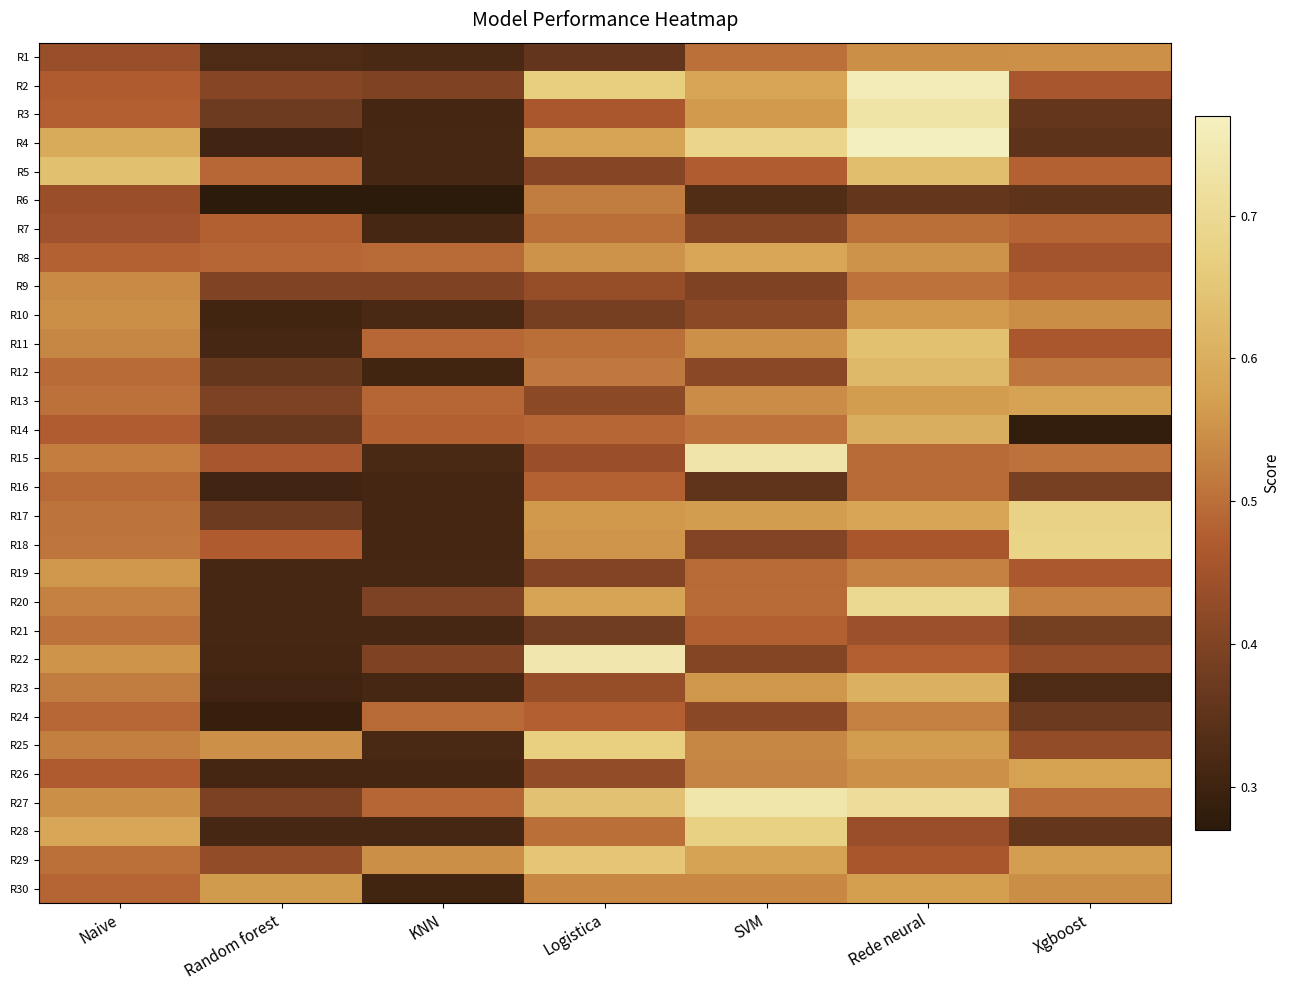

Reading left to right, extract all data points from this chart.

R1: Naive=0.4	Random forest=0.3	KNN=0.3	Logistica=0.4	SVM=0.5	Rede neural=0.5	Xgboost=0.5
R2: Naive=0.5	Random forest=0.4	KNN=0.4	Logistica=0.7	SVM=0.6	Rede neural=0.8	Xgboost=0.5
R3: Naive=0.5	Random forest=0.4	KNN=0.3	Logistica=0.5	SVM=0.6	Rede neural=0.7	Xgboost=0.4
R4: Naive=0.6	Random forest=0.3	KNN=0.3	Logistica=0.6	SVM=0.7	Rede neural=0.8	Xgboost=0.3
R5: Naive=0.6	Random forest=0.5	KNN=0.3	Logistica=0.4	SVM=0.5	Rede neural=0.6	Xgboost=0.5
R6: Naive=0.4	Random forest=0.3	KNN=0.3	Logistica=0.5	SVM=0.3	Rede neural=0.4	Xgboost=0.3
R7: Naive=0.4	Random forest=0.5	KNN=0.3	Logistica=0.5	SVM=0.4	Rede neural=0.5	Xgboost=0.5
R8: Naive=0.5	Random forest=0.5	KNN=0.5	Logistica=0.6	SVM=0.6	Rede neural=0.6	Xgboost=0.5
R9: Naive=0.5	Random forest=0.4	KNN=0.4	Logistica=0.4	SVM=0.4	Rede neural=0.5	Xgboost=0.5
R10: Naive=0.5	Random forest=0.3	KNN=0.3	Logistica=0.4	SVM=0.4	Rede neural=0.6	Xgboost=0.5
R11: Naive=0.5	Random forest=0.3	KNN=0.5	Logistica=0.5	SVM=0.5	Rede neural=0.6	Xgboost=0.5
R12: Naive=0.5	Random forest=0.4	KNN=0.3	Logistica=0.5	SVM=0.4	Rede neural=0.6	Xgboost=0.5
R13: Naive=0.5	Random forest=0.4	KNN=0.5	Logistica=0.4	SVM=0.5	Rede neural=0.6	Xgboost=0.6
R14: Naive=0.5	Random forest=0.4	KNN=0.5	Logistica=0.5	SVM=0.5	Rede neural=0.6	Xgboost=0.3
R15: Naive=0.5	Random forest=0.5	KNN=0.3	Logistica=0.4	SVM=0.7	Rede neural=0.5	Xgboost=0.5
R16: Naive=0.5	Random forest=0.3	KNN=0.3	Logistica=0.5	SVM=0.4	Rede neural=0.5	Xgboost=0.4
R17: Naive=0.5	Random forest=0.4	KNN=0.3	Logistica=0.6	SVM=0.6	Rede neural=0.6	Xgboost=0.7
R18: Naive=0.5	Random forest=0.5	KNN=0.3	Logistica=0.6	SVM=0.4	Rede neural=0.5	Xgboost=0.7
R19: Naive=0.6	Random forest=0.3	KNN=0.3	Logistica=0.4	SVM=0.5	Rede neural=0.5	Xgboost=0.5
R20: Naive=0.5	Random forest=0.3	KNN=0.4	Logistica=0.6	SVM=0.5	Rede neural=0.7	Xgboost=0.5
R21: Naive=0.5	Random forest=0.3	KNN=0.3	Logistica=0.4	SVM=0.5	Rede neural=0.4	Xgboost=0.4
R22: Naive=0.6	Random forest=0.3	KNN=0.4	Logistica=0.7	SVM=0.4	Rede neural=0.5	Xgboost=0.4
R23: Naive=0.5	Random forest=0.3	KNN=0.3	Logistica=0.4	SVM=0.6	Rede neural=0.6	Xgboost=0.3
R24: Naive=0.5	Random forest=0.3	KNN=0.5	Logistica=0.5	SVM=0.4	Rede neural=0.5	Xgboost=0.4
R25: Naive=0.5	Random forest=0.5	KNN=0.3	Logistica=0.7	SVM=0.5	Rede neural=0.6	Xgboost=0.4
R26: Naive=0.5	Random forest=0.3	KNN=0.3	Logistica=0.4	SVM=0.5	Rede neural=0.5	Xgboost=0.6
R27: Naive=0.5	Random forest=0.4	KNN=0.5	Logistica=0.6	SVM=0.7	Rede neural=0.7	Xgboost=0.5
R28: Naive=0.6	Random forest=0.3	KNN=0.3	Logistica=0.5	SVM=0.7	Rede neural=0.4	Xgboost=0.4
R29: Naive=0.5	Random forest=0.4	KNN=0.5	Logistica=0.6	SVM=0.6	Rede neural=0.5	Xgboost=0.6
R30: Naive=0.5	Random forest=0.6	KNN=0.3	Logistica=0.5	SVM=0.5	Rede neural=0.6	Xgboost=0.5